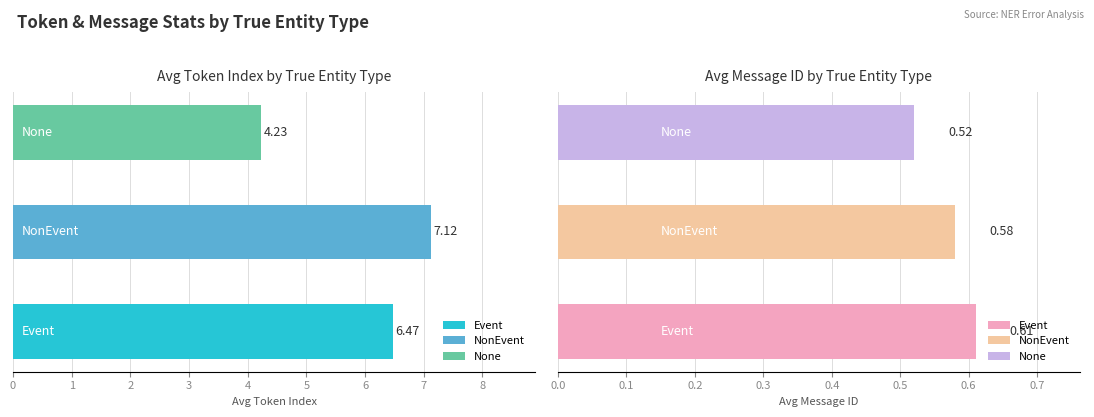

Rank the series by their average value, from lowest to highest.

avg_message_id, avg_token_index